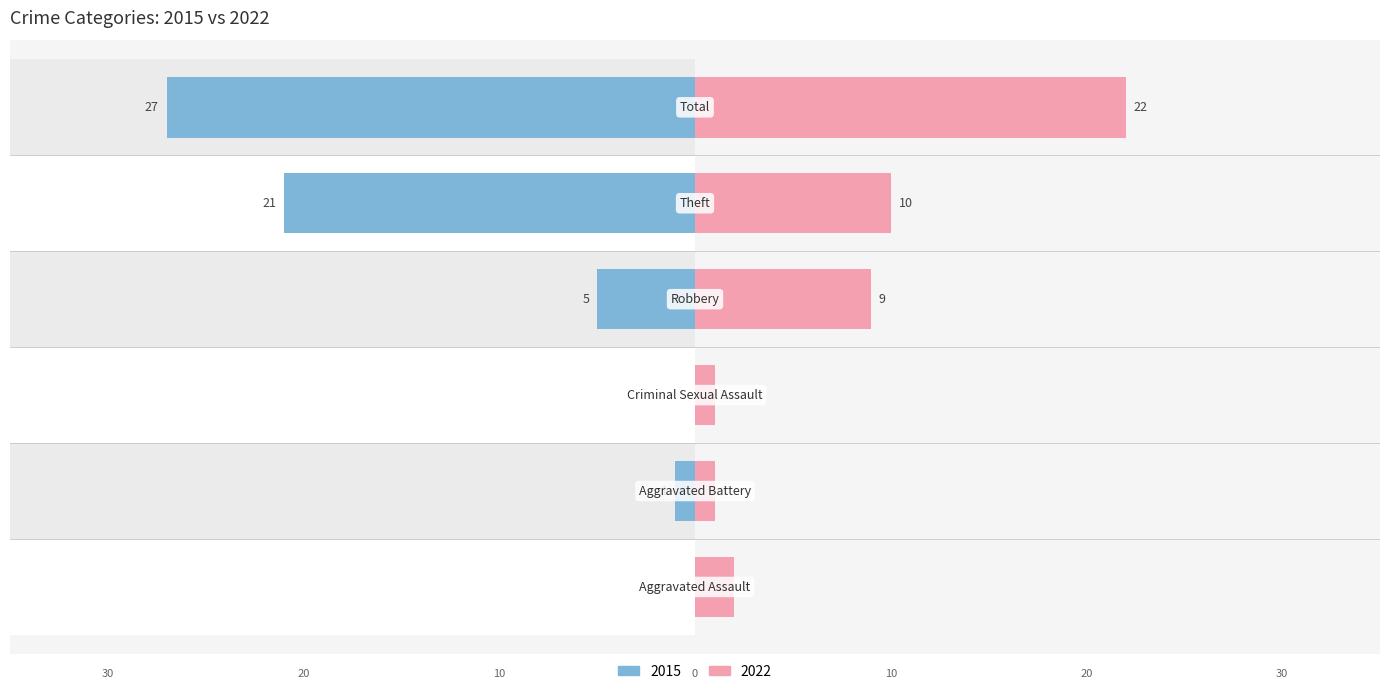

How many groups of bars are there?

6